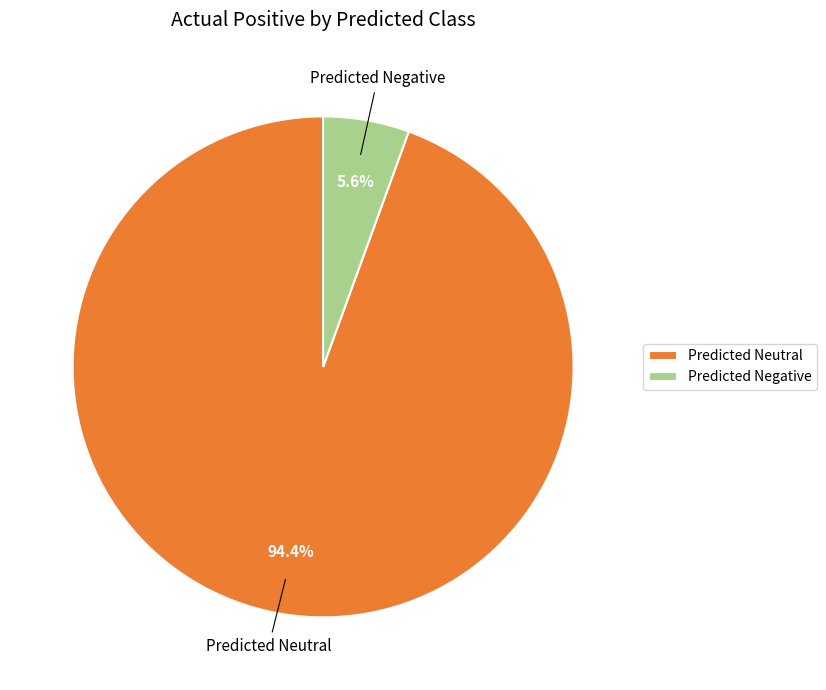

Which category has the biggest portion of the pie?

Predicted Neutral